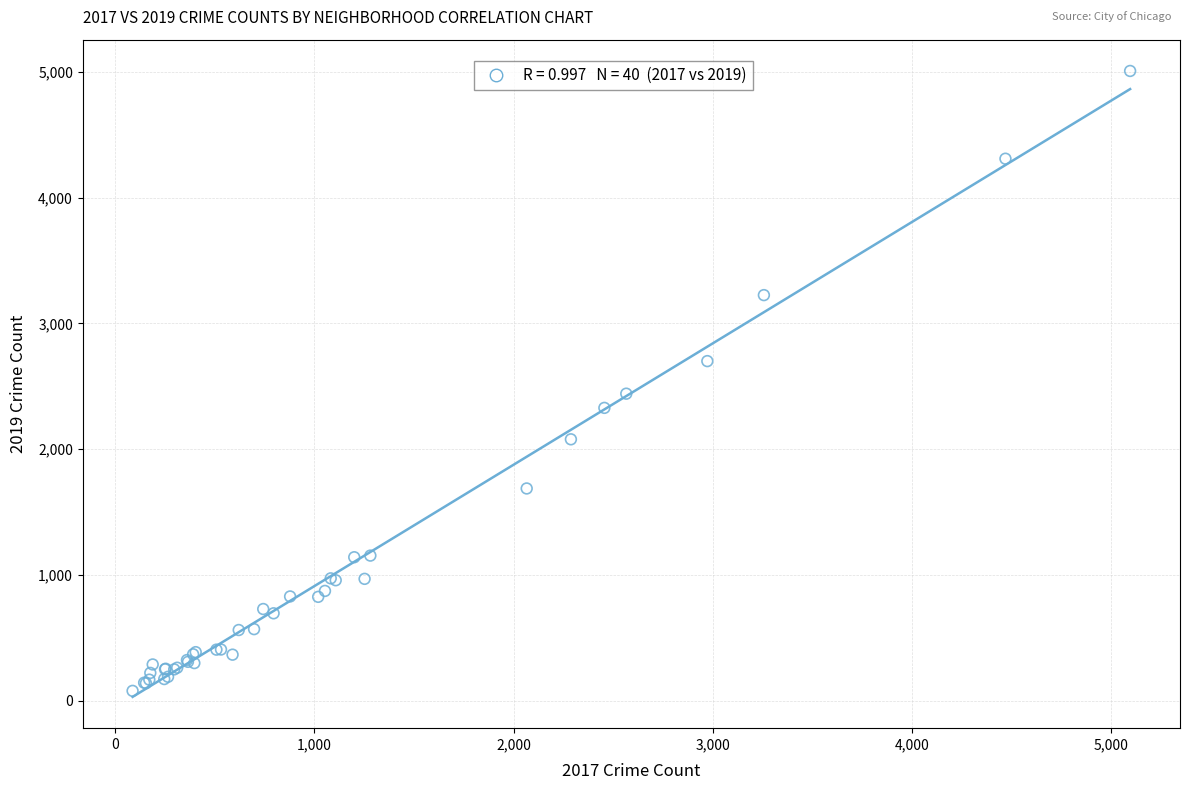

What Y value in the scatter plot is closest to 2542?

2441